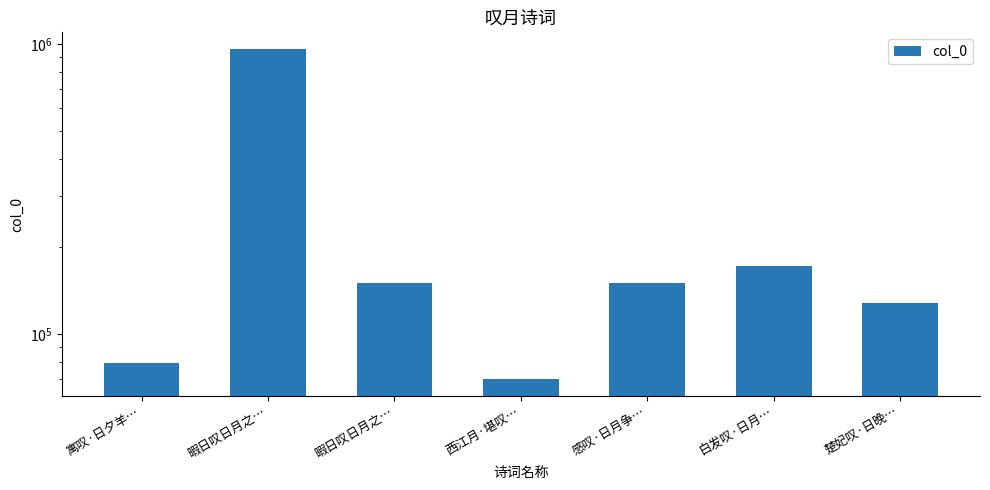

Rank the categories by value from lowest to highest.

西江月·堪叹…, 寓叹·日夕羊…, 楚妃叹·日晚…, 暇日叹日月之…, 感叹·日月争…, 白发叹·日月…, 暇日叹日月之…